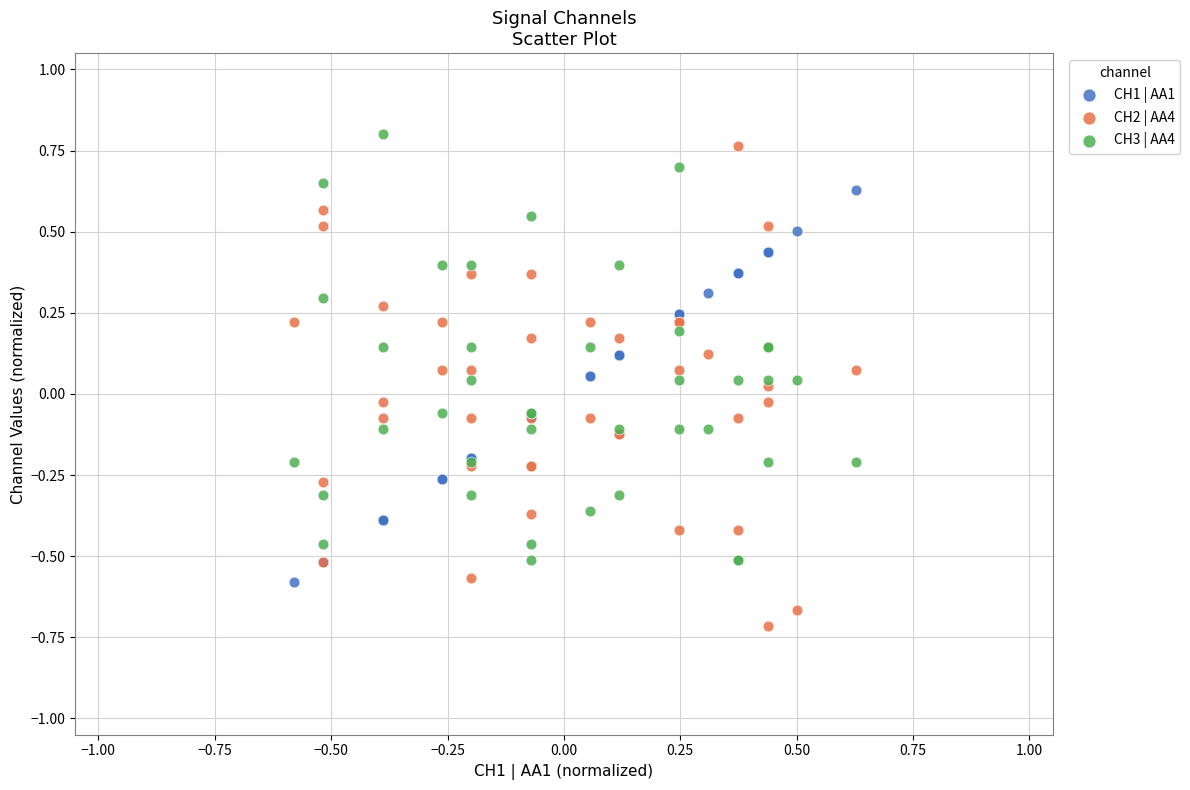

What is the X range (max minus min) for the scatter plot?

1.2